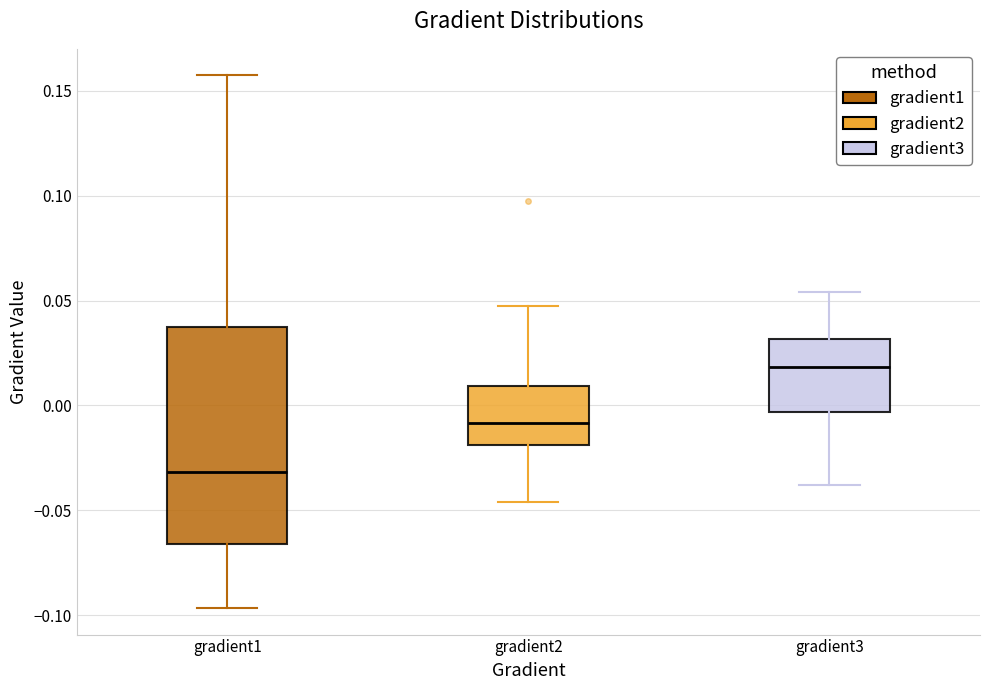

Reading left to right, transcribe this box plot: for each box, give where its median line is, the range the box spans, and where its two whiskers end, as read against the y-axis. The values are not printed on the chart, so give them approximately, as read against the axis.

gradient1: median -0.030, box -0.065 to 0.035, whiskers -0.095 to 0.155
gradient2: median -0.010, box -0.020 to 0.010, whiskers -0.045 to 0.050
gradient3: median 0.020, box -0.005 to 0.030, whiskers -0.040 to 0.055